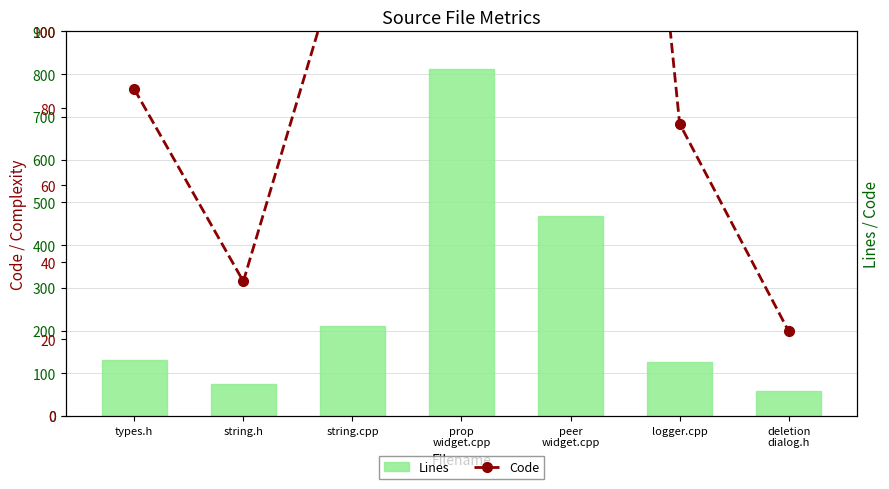

Count the number of categories in the chart.

7